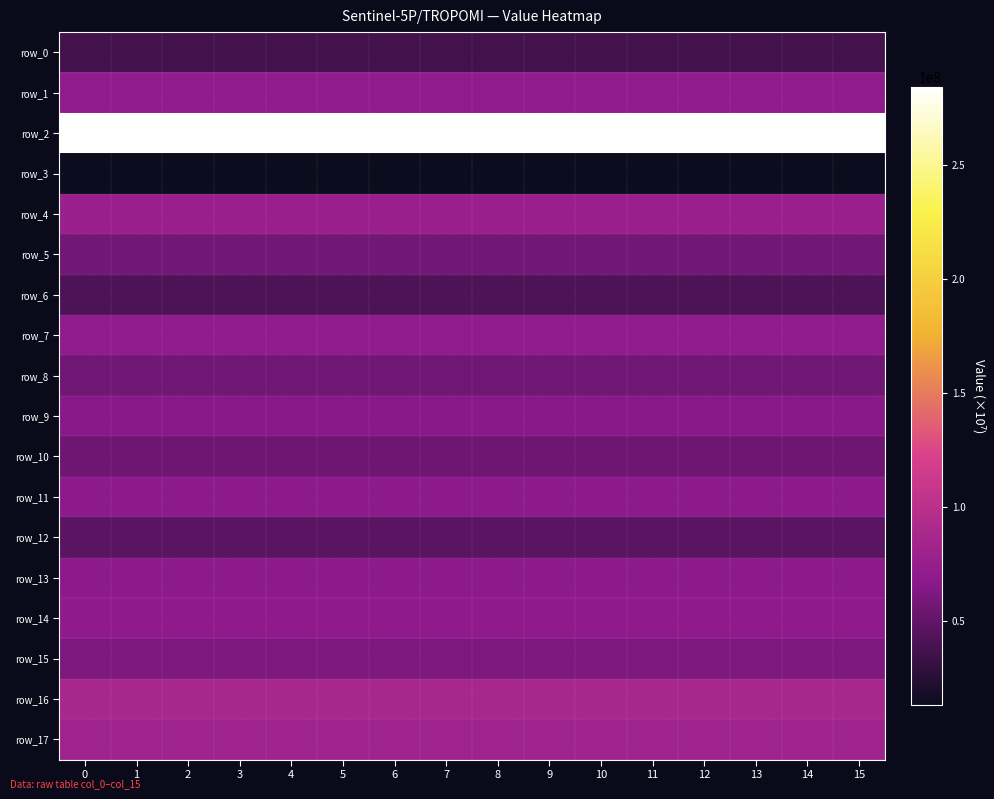

What is the sum of the row_0 values at 7 and 3?

74486195.4